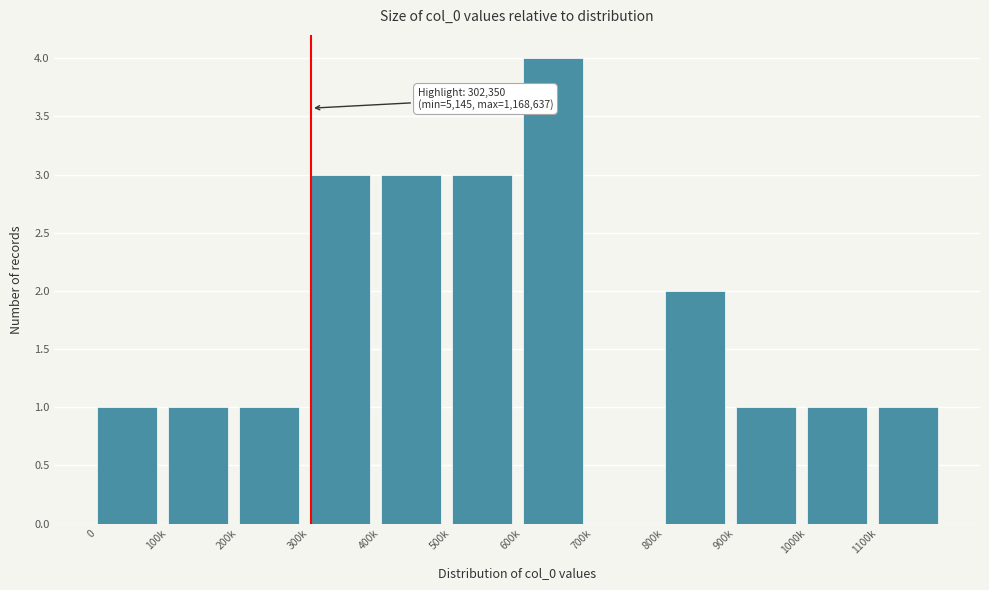

Reading left to right, extract all data points from this chart.

0=1	100k=1	200k=1	300k=3	400k=3	500k=3	600k=4	700k=0	800k=2	900k=1	1000k=1	1100k=1